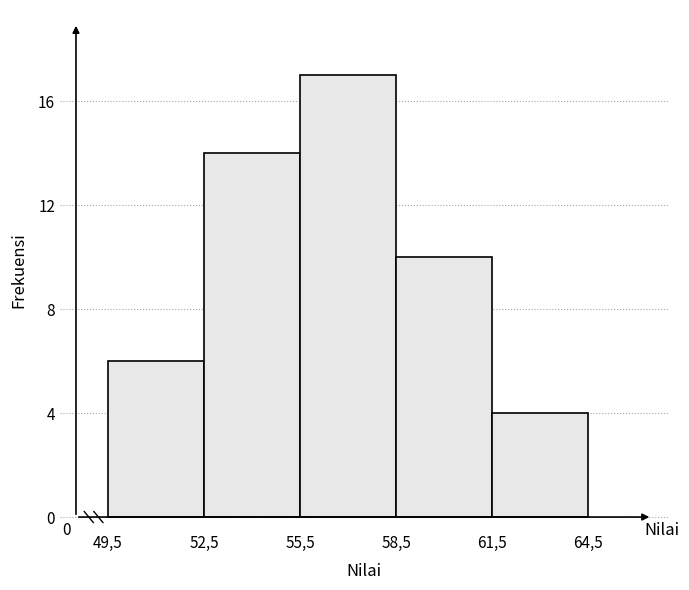

Reading right to left, transcribe all the data shown in this chart.

4	10	17	14	6